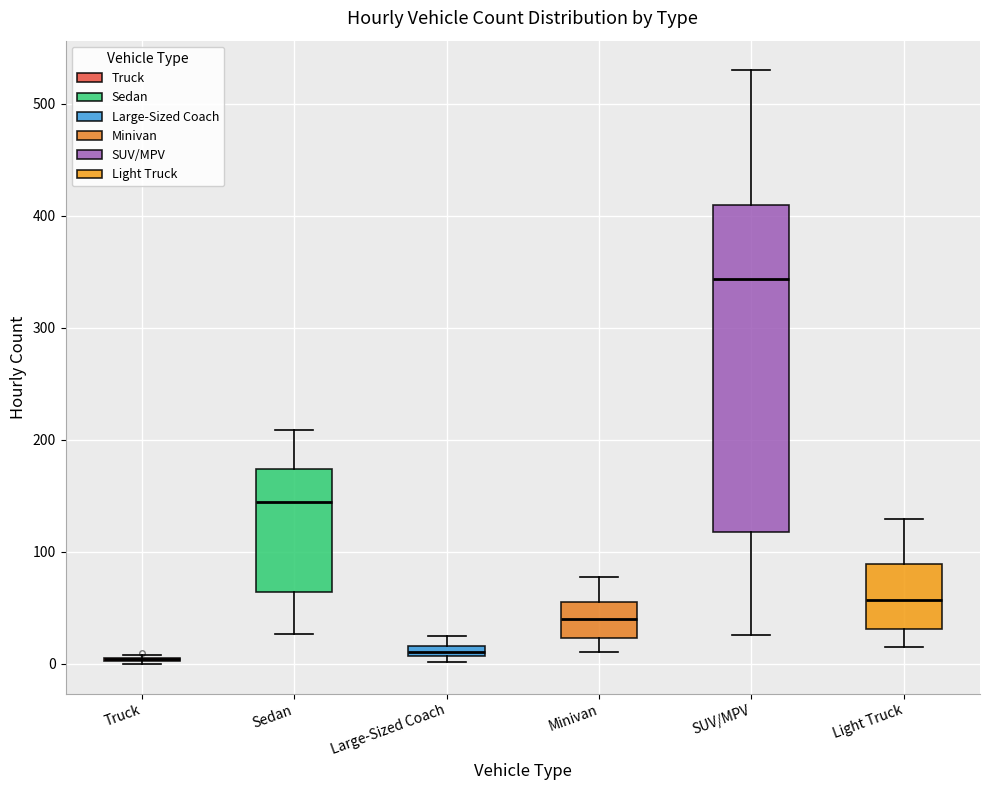

Where is the upper edge of the box for Sedan on the y-axis? The values are not printed on the chart, so give them approximately, as read against the axis.

170